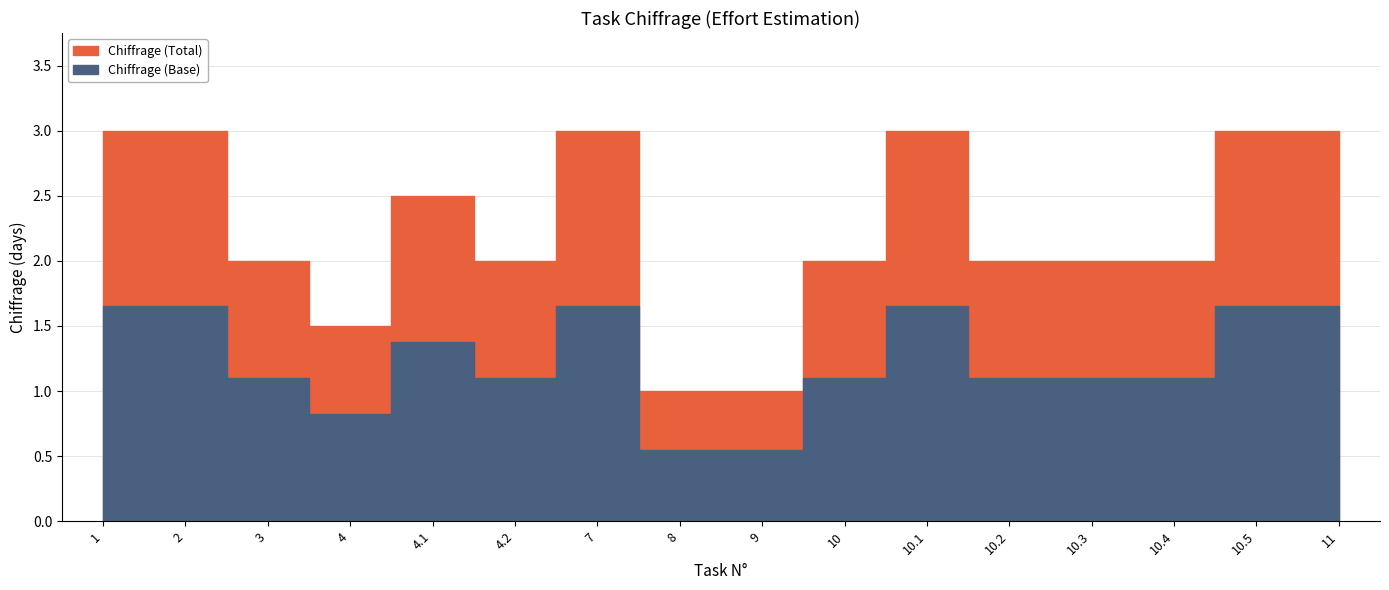

What is the label of the 9th point from the right?

8